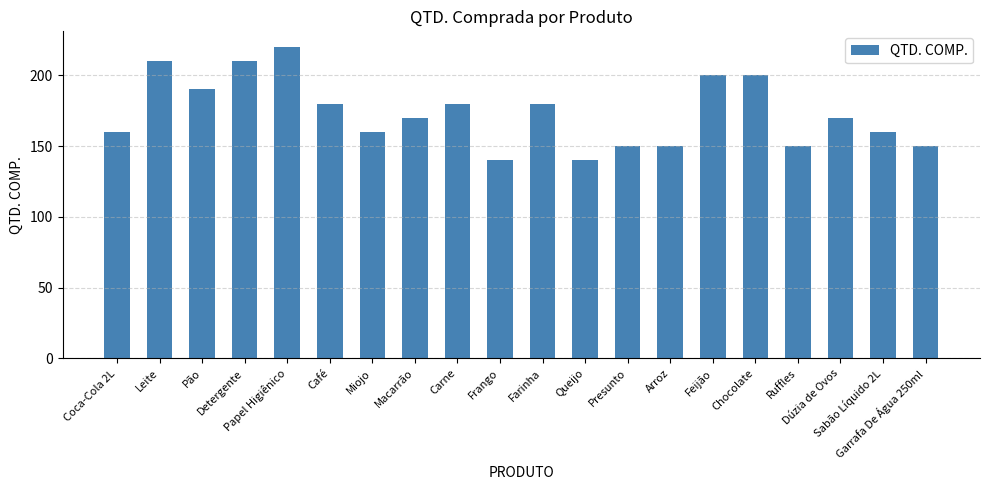

Count the values in the range 150 to 200.

15